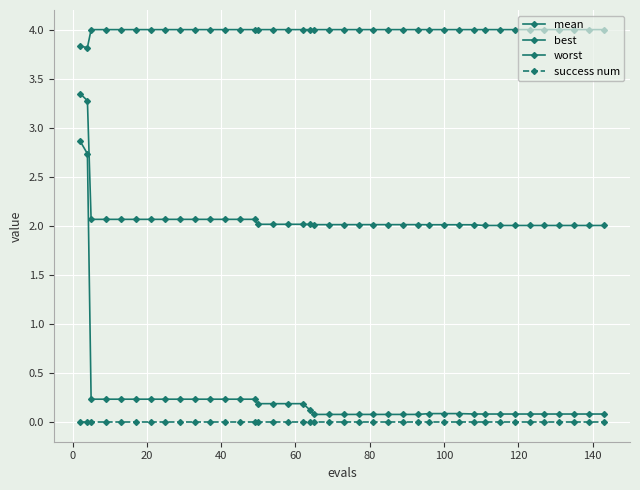

Rank the series by their maximum value, from highest to lowest.

worst, mean, best, success num